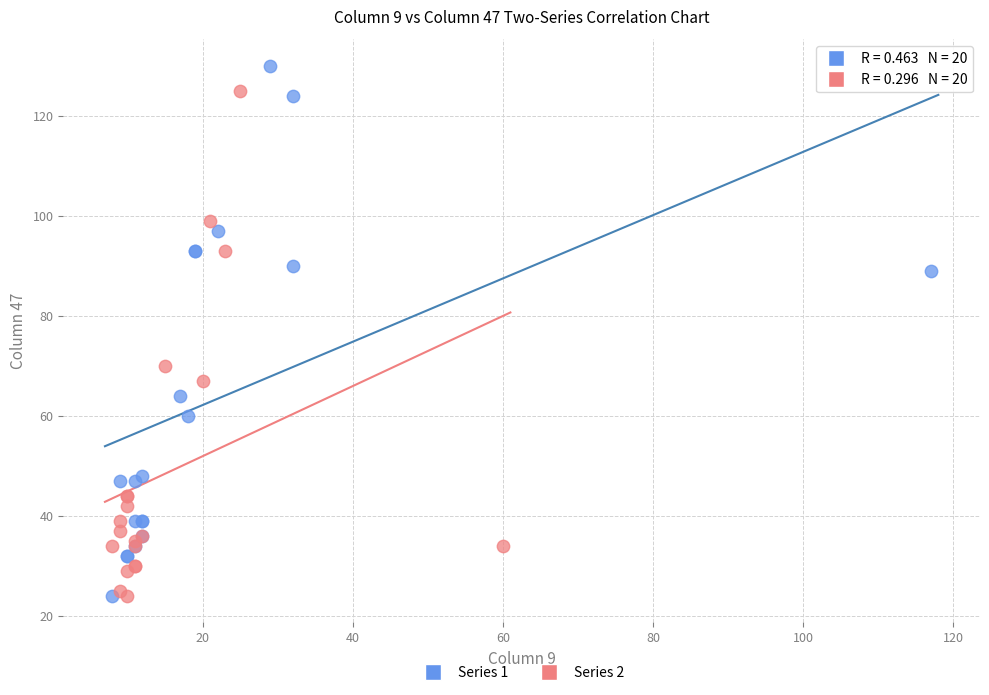

What are all the series names shown in the legend?

Series 1, Series 2